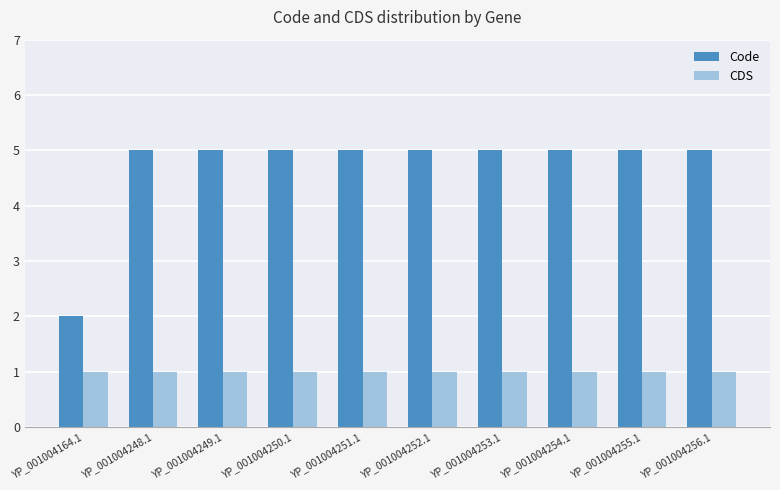

What is the value of the CDS bar at the 10th from the left?

1